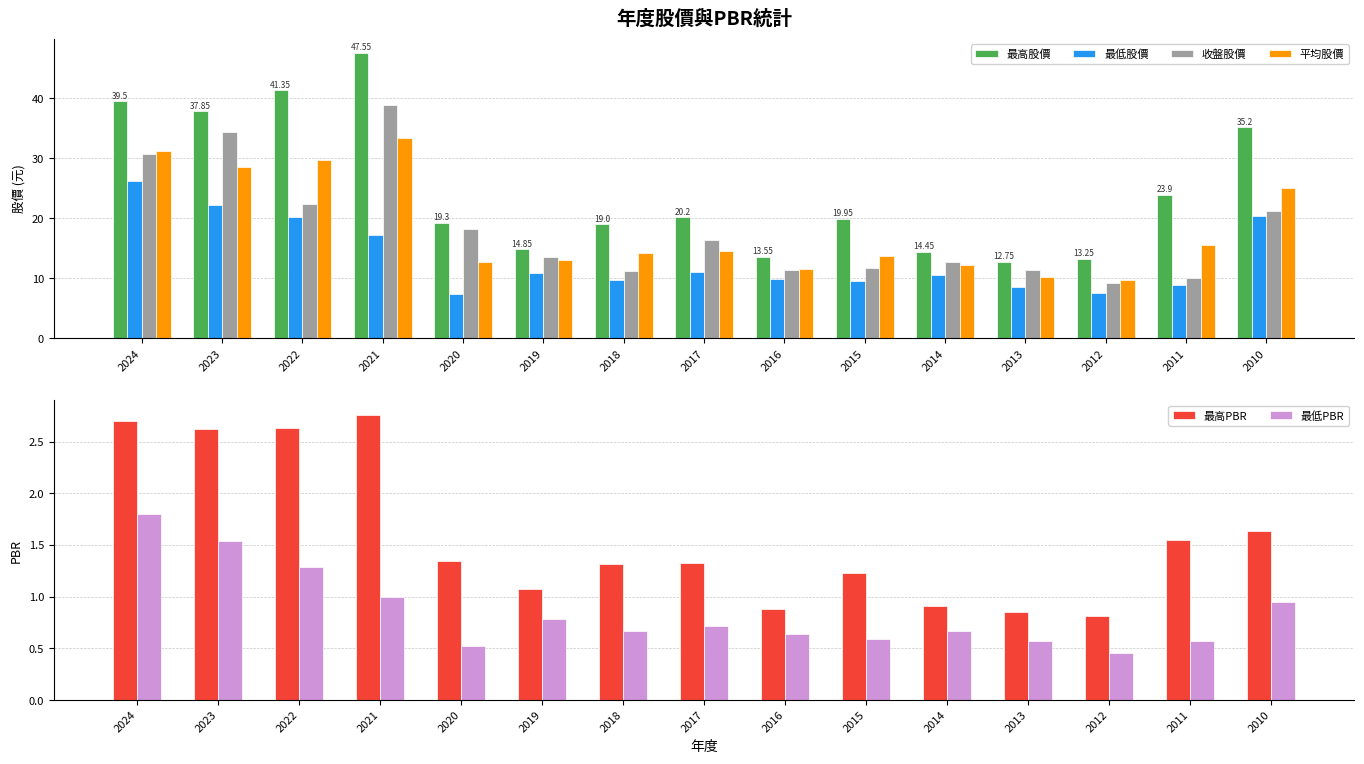

How many groups of bars are there?

15